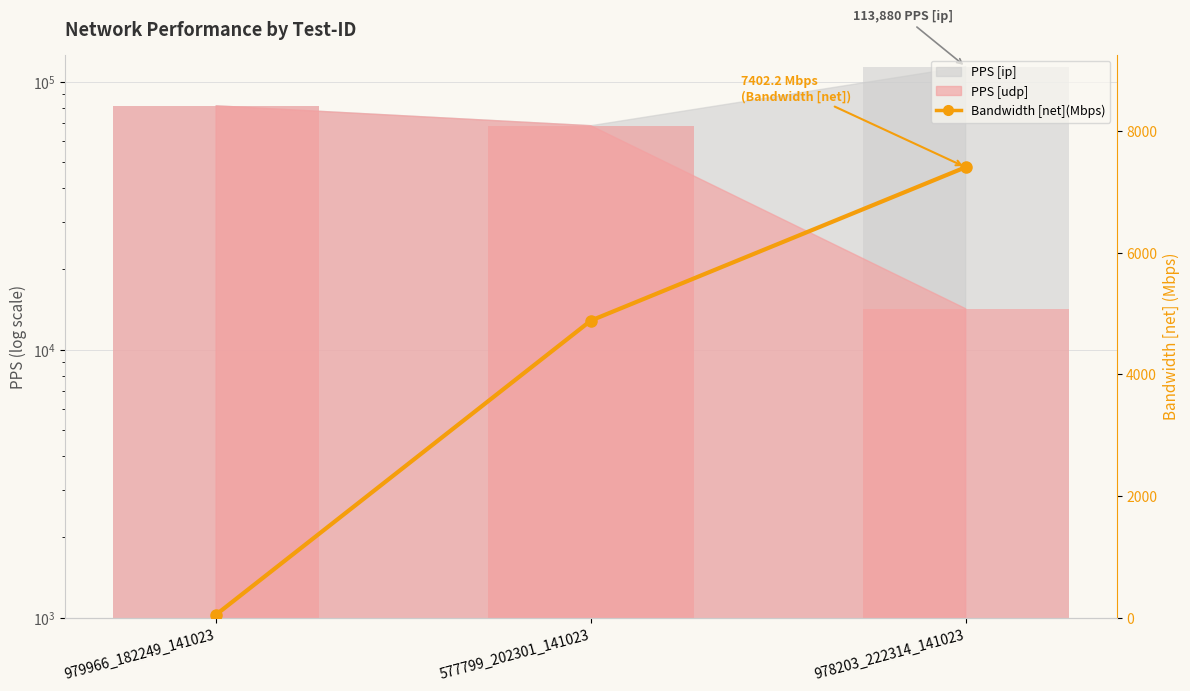

What is the change in value from 979966_182249_141023 to 978203_222314_141023?

+7350.1